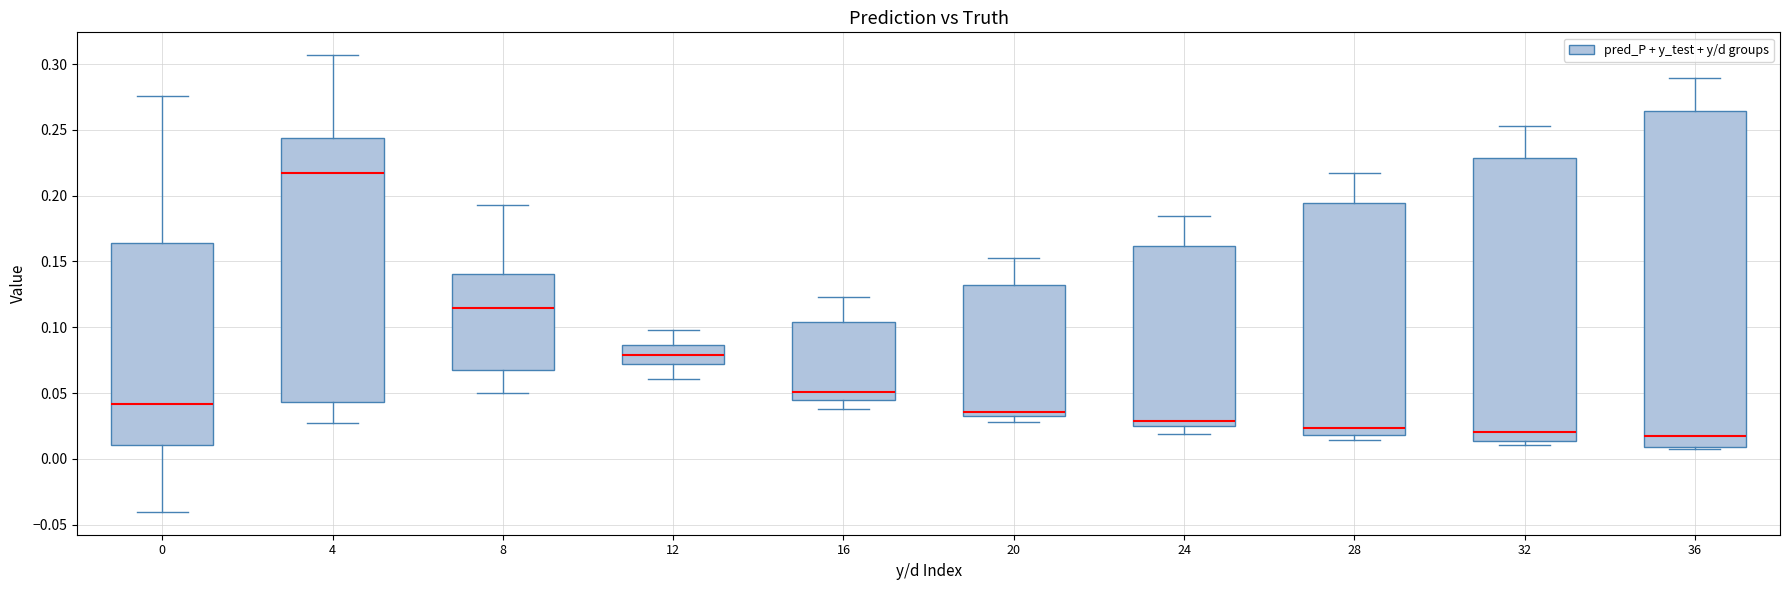

Reading left to right, transcribe this box plot: for each box, give where its median line is, the range the box spans, and where its two whiskers end, as read against the y-axis. The values are not printed on the chart, so give them approximately, as read against the axis.

0: median 0.040, box 0.010 to 0.165, whiskers -0.040 to 0.275
4: median 0.215, box 0.045 to 0.245, whiskers 0.025 to 0.305
8: median 0.115, box 0.065 to 0.140, whiskers 0.050 to 0.195
12: median 0.080, box 0.070 to 0.085, whiskers 0.060 to 0.100
16: median 0.050, box 0.045 to 0.105, whiskers 0.040 to 0.125
20: median 0.035, box 0.030 to 0.130, whiskers 0.030 (just below the box's lower edge) to 0.155
24: median 0.030, box 0.025 to 0.160, whiskers 0.020 to 0.185
28: median 0.025, box 0.020 to 0.195, whiskers 0.015 to 0.220
32: median 0.020, box 0.015 to 0.230, whiskers 0.010 to 0.255
36: median 0.015, box 0.010 to 0.265, whiskers 0.005 to 0.290